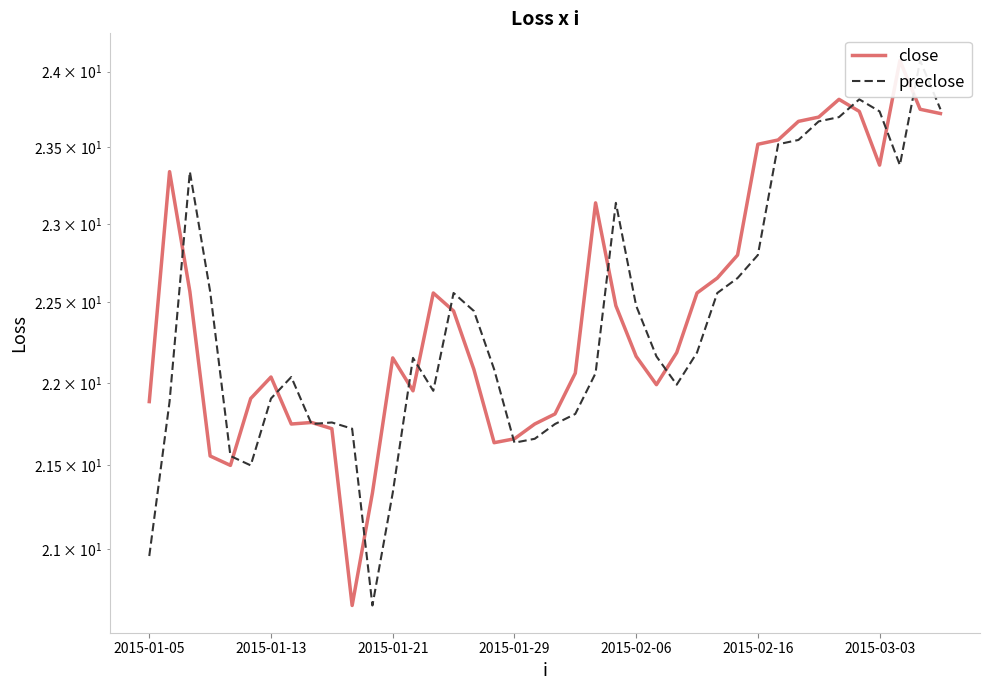

Rank the series by their maximum value, from highest to lowest.

close, preclose